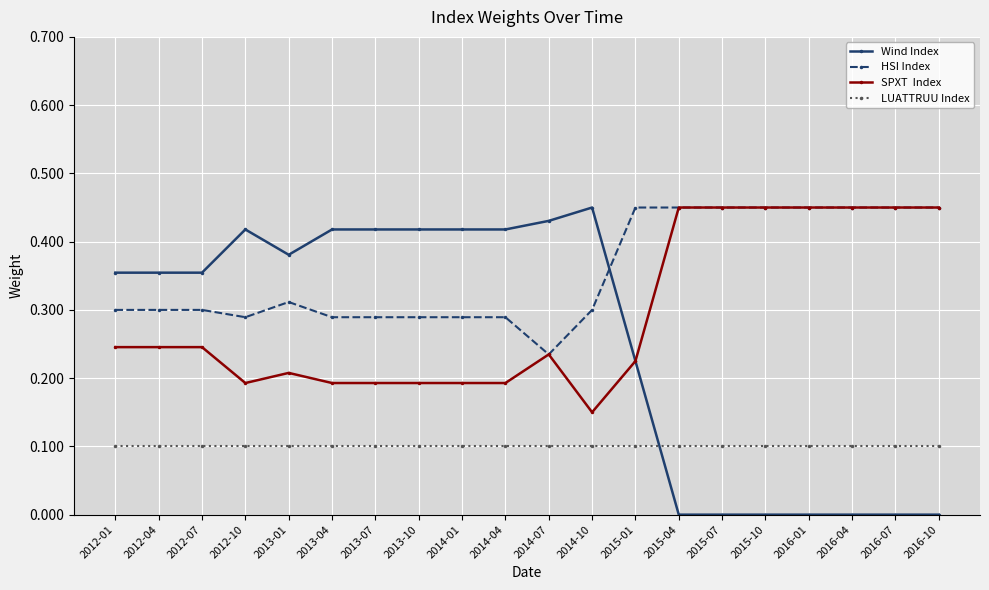

What is the total value across all series at 2015-01?

1.0